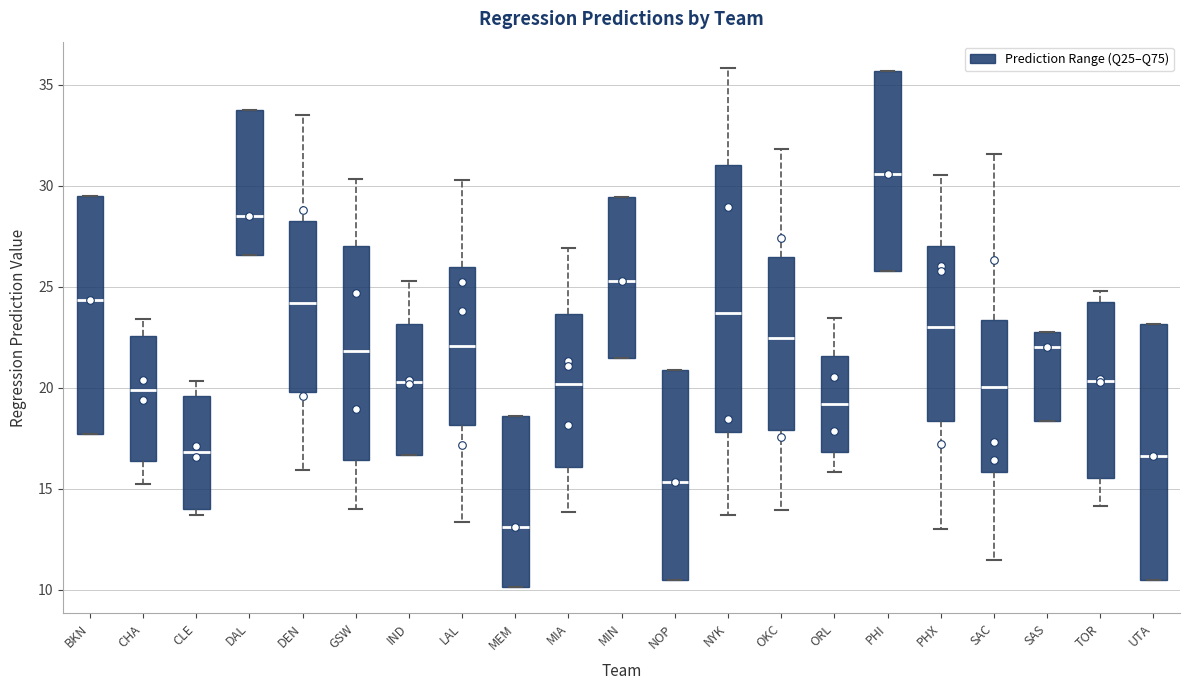

Which box has the lowest median line?

MEM